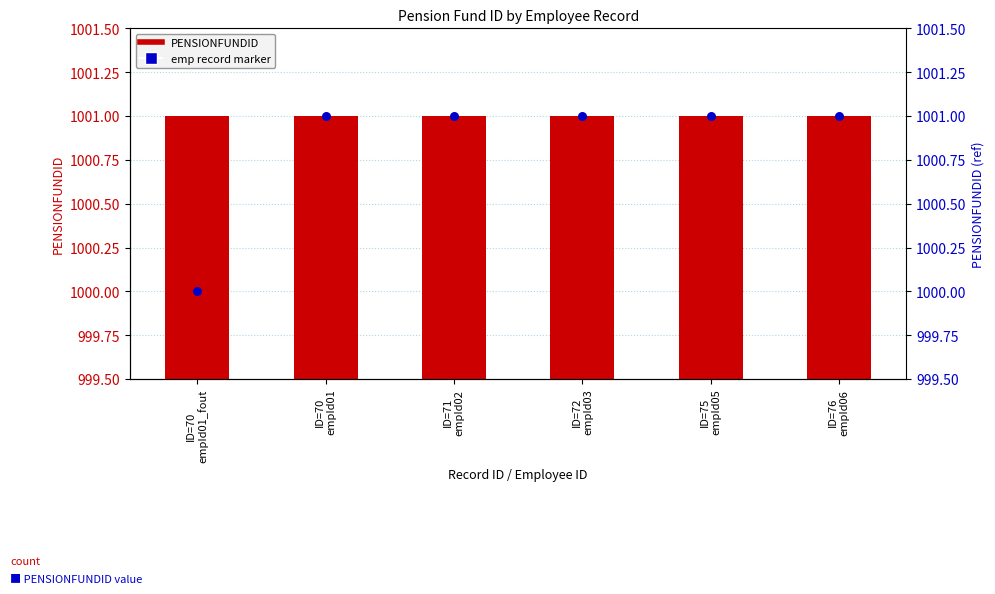

What are all the series names shown in the legend?

PENSIONFUNDID, emp record marker